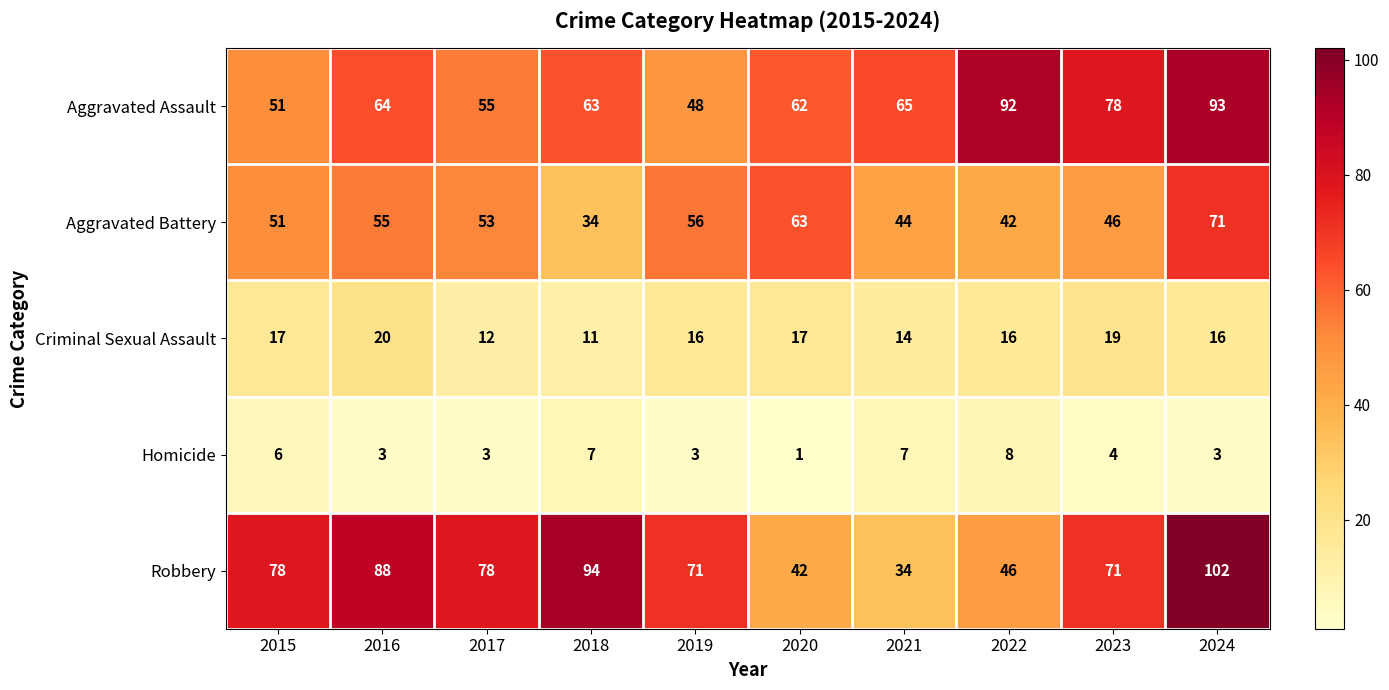

The Criminal Sexual Assault series shows 26 at 2022. True or false?

False